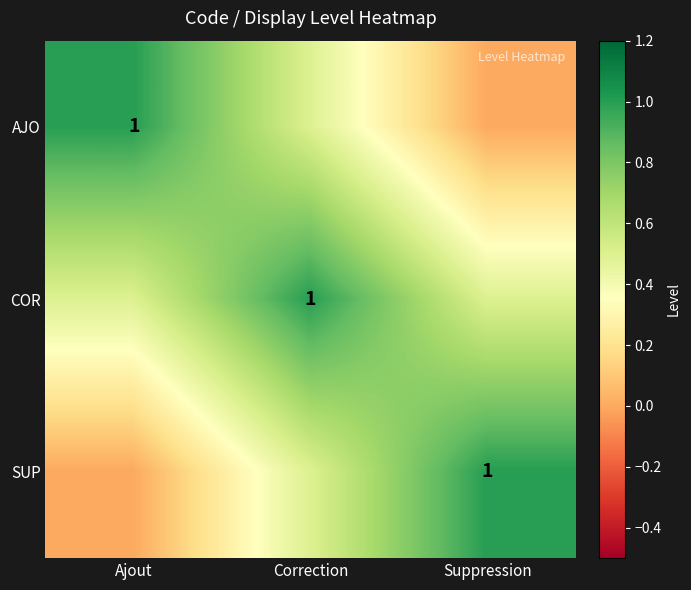

What is the difference between the maximum and minimum values in the COR series?

0.5